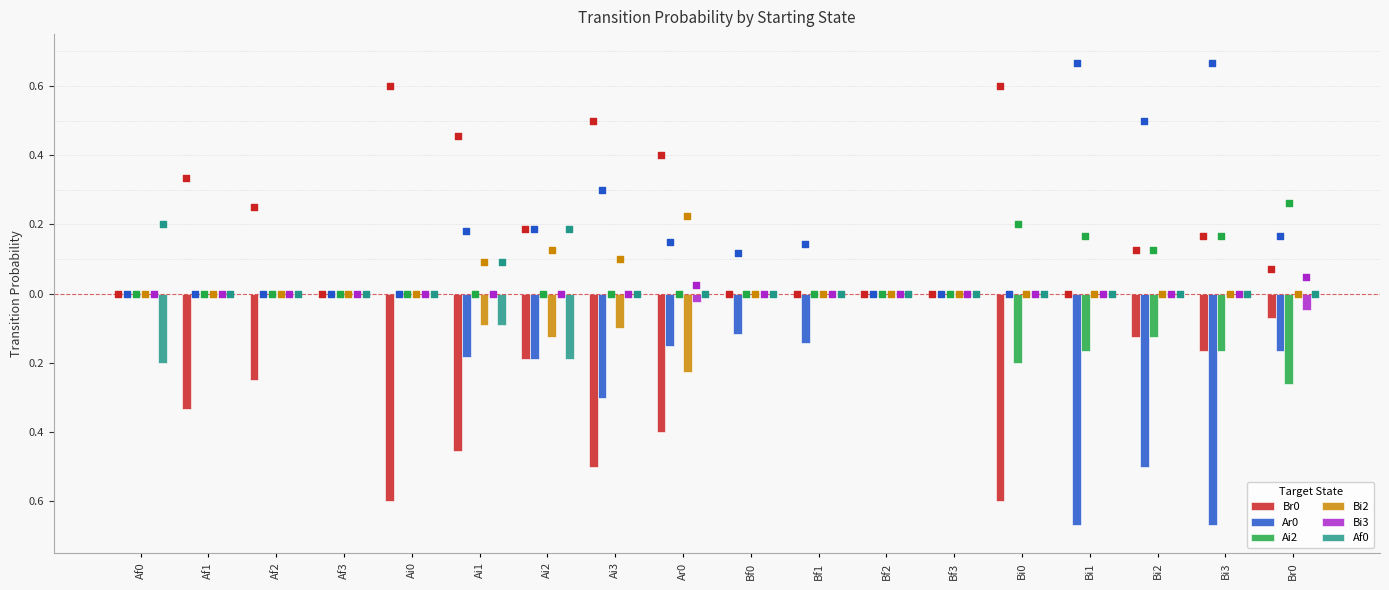

Which series reaches the minimum Y coordinate?

Ar0